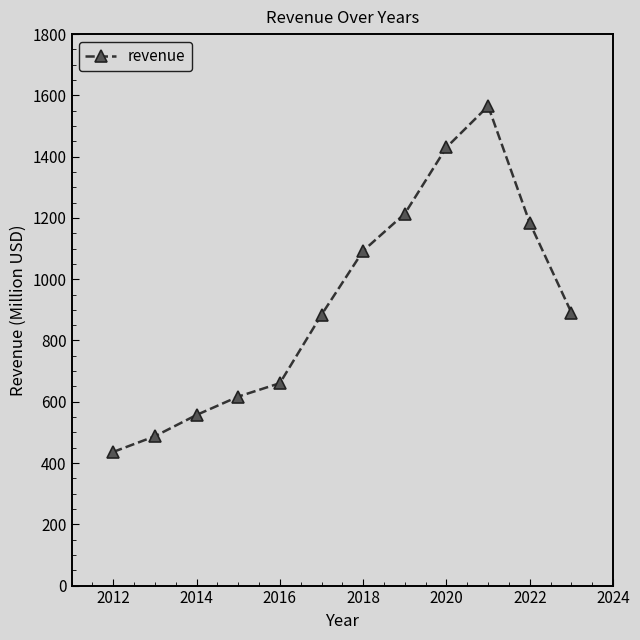

What is the value of the 6th point from the left?

883.9